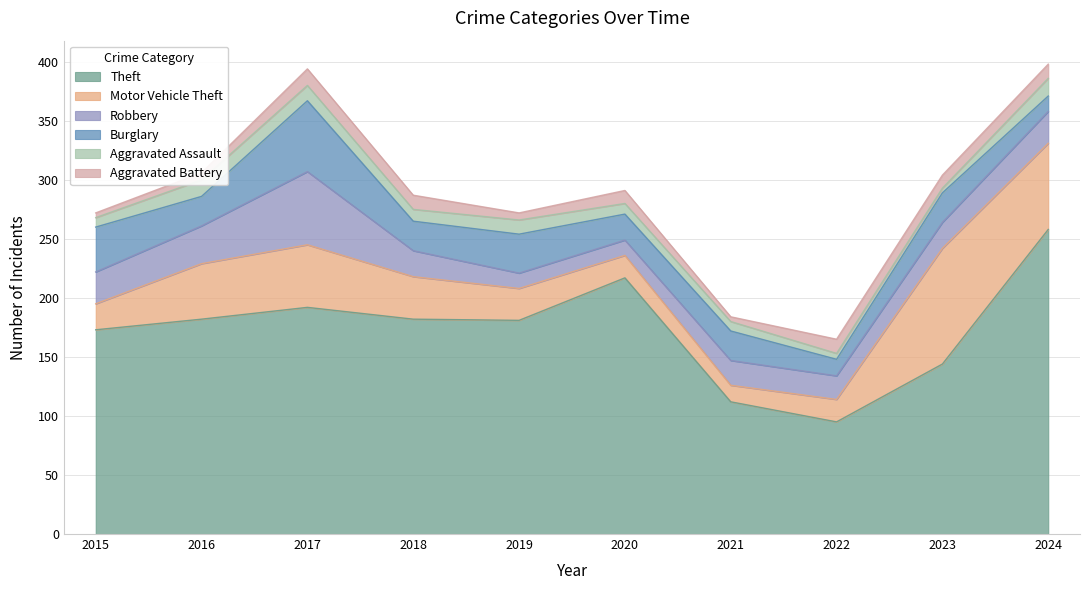

The value of Theft at 2015 is 173. True or false?

True